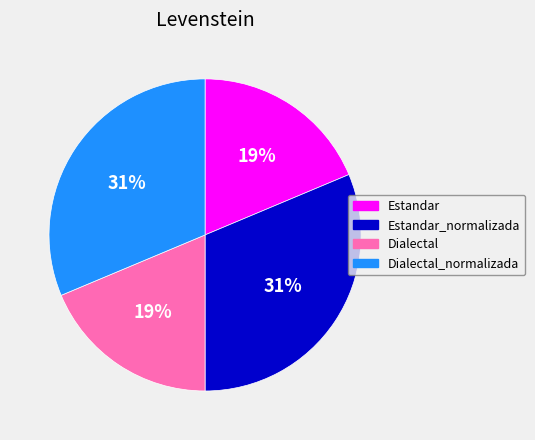

Does any single category account for the majority?

No